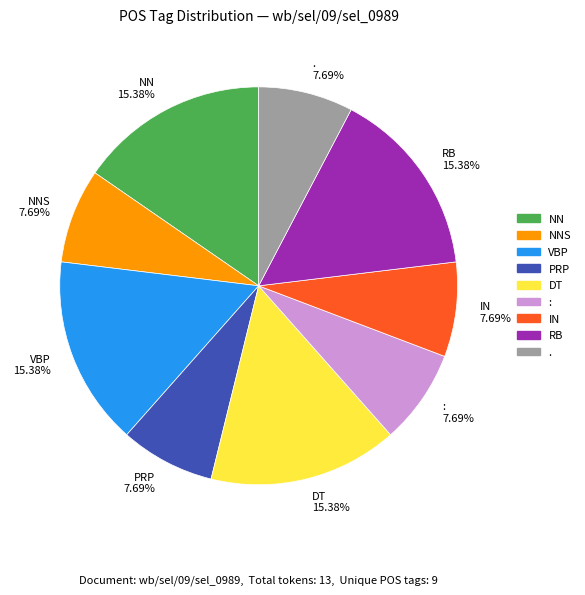

What is the ratio of the value at RB 15.38% to the value at VBP 15.38%?

1.0